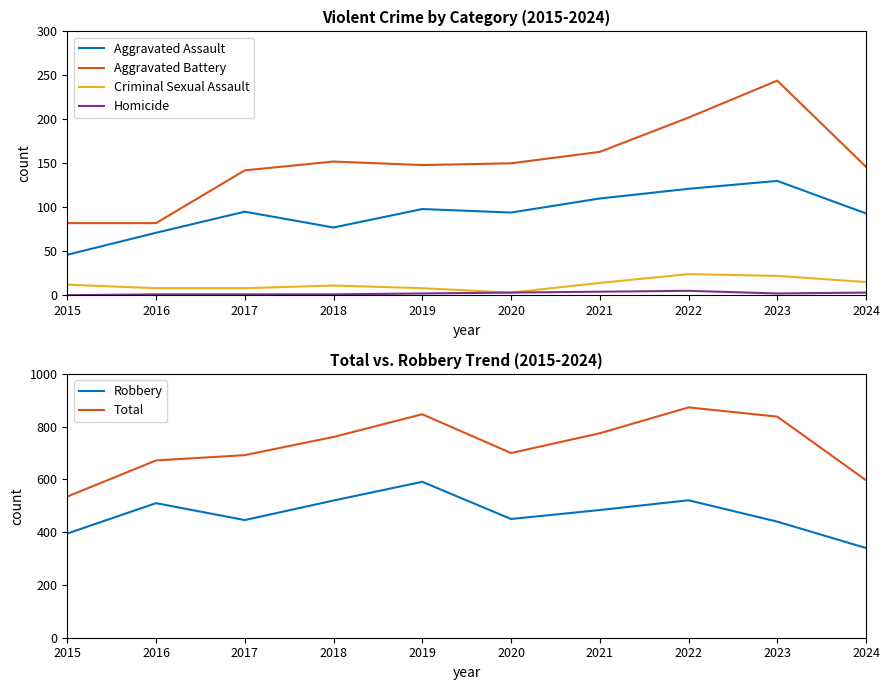

What is the value of the Criminal Sexual Assault point at the 3rd from the left?

8